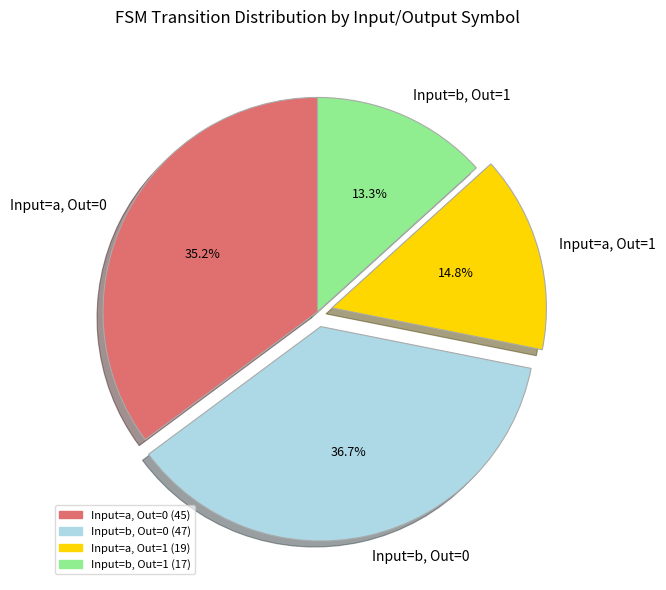

Rank the categories by value from lowest to highest.

Input=b, Out=1, Input=a, Out=1, Input=a, Out=0, Input=b, Out=0